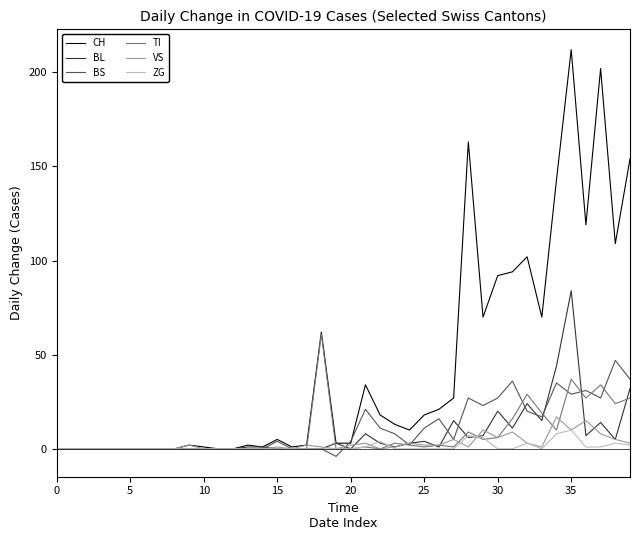

What is the maximum value shown in the chart?

212